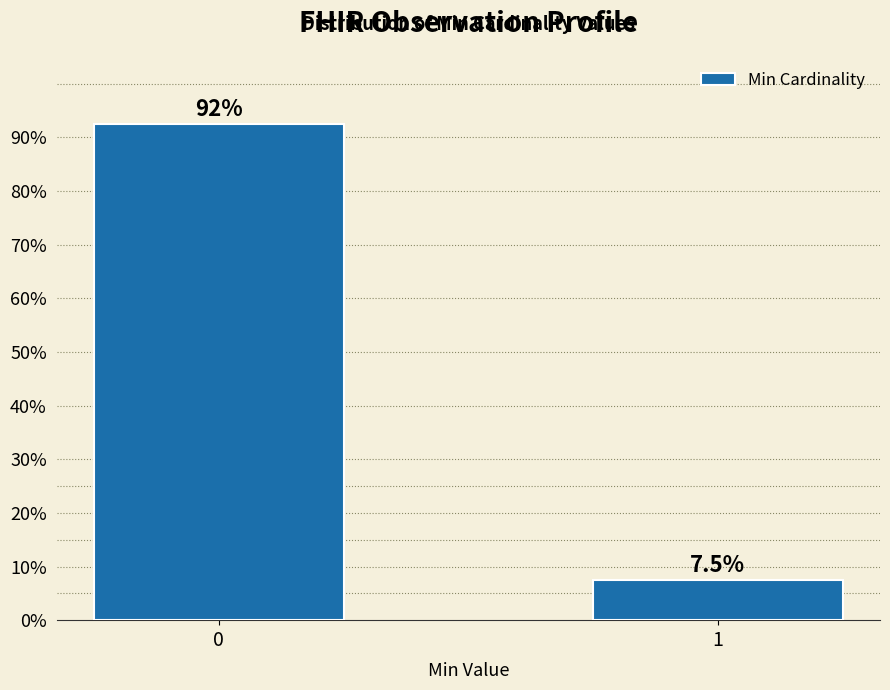

Reading left to right, extract all data points from this chart.

92.5	7.5